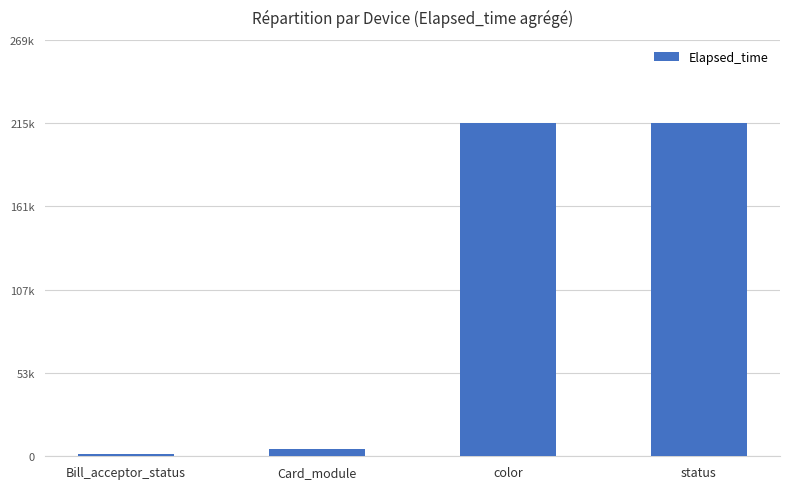

What is the approximate value at status?

200.0